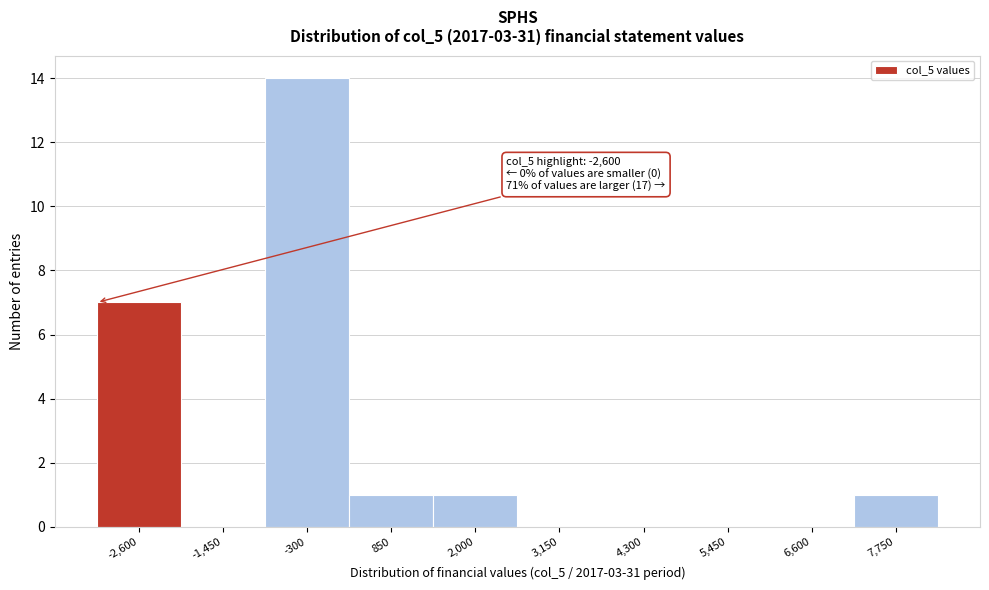

Reading left to right, what are all the values shown in this chart?

-2,600=7	-1,450=0	-300=14	850=1	2,000=1	3,150=0	4,300=0	5,450=0	6,600=0	7,750=1